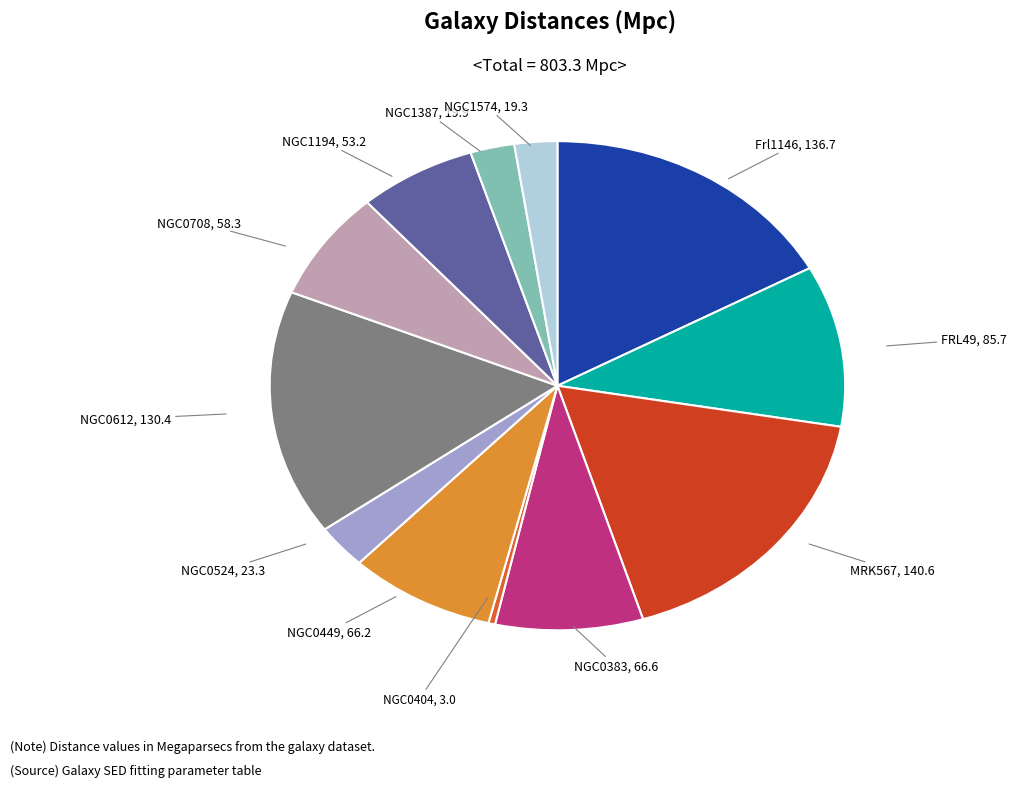

How many slices are in this pie chart?

12